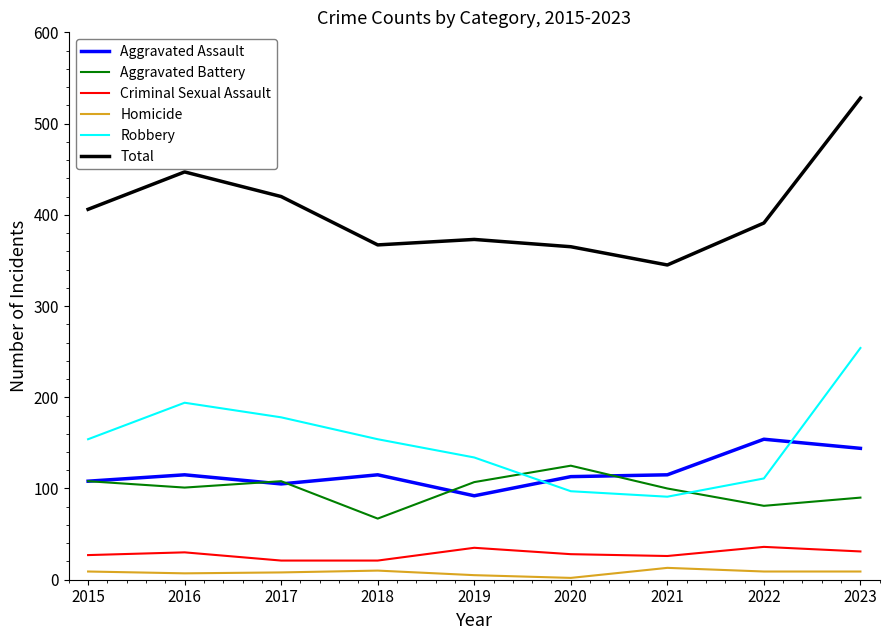

Is the value of Aggravated Assault at 2022 greater than the value of Aggravated Battery at 2023?

Yes